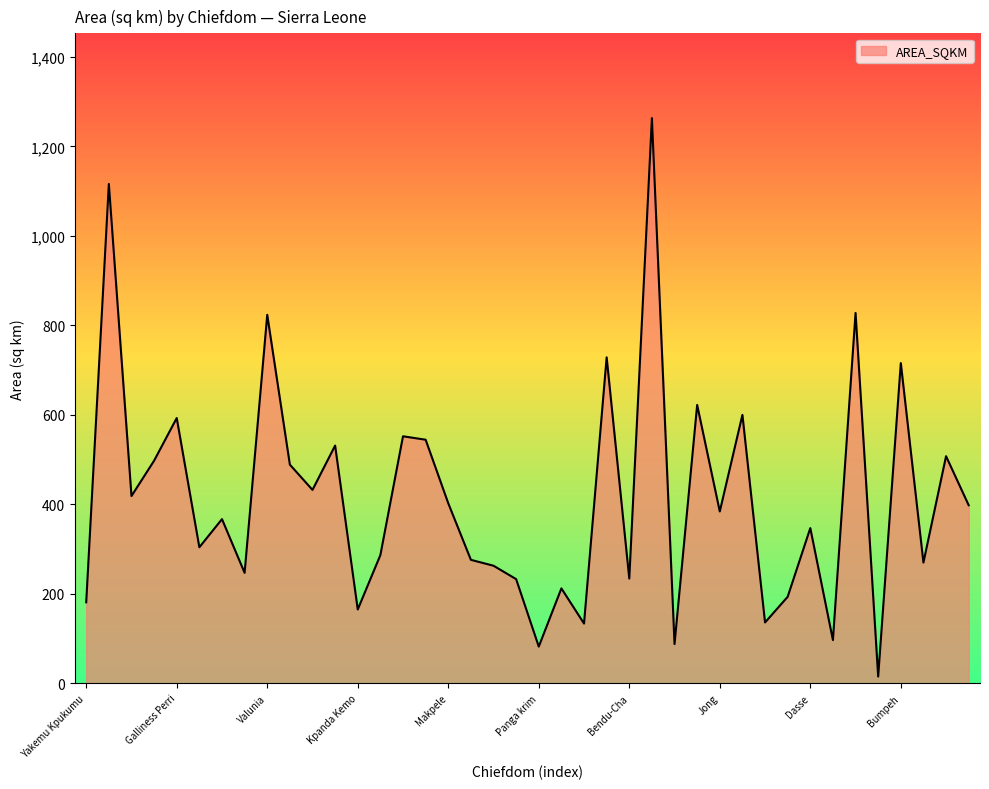

What is the greatest value displayed?

1263.4